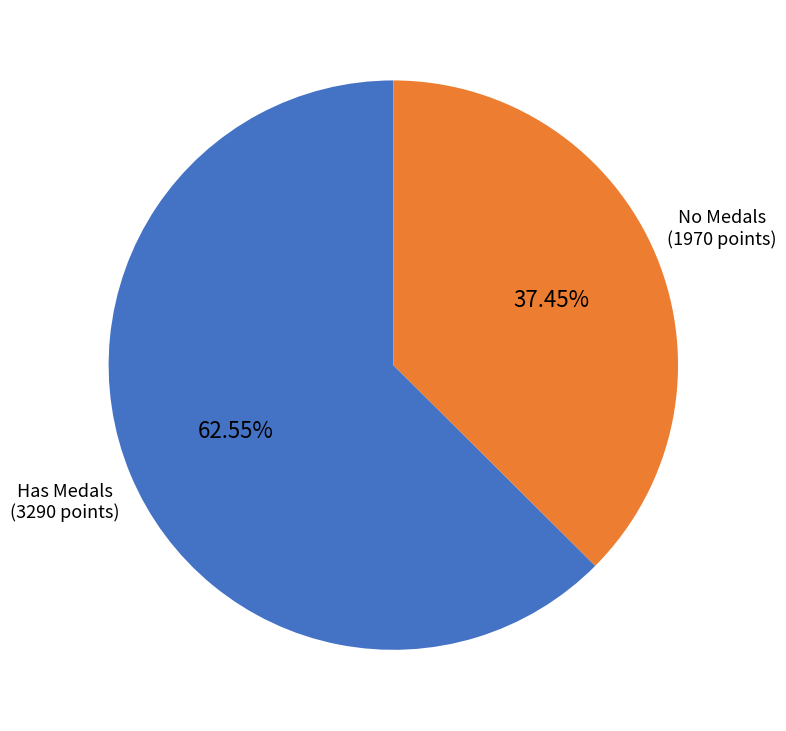

Is there a majority slice in this chart?

Yes